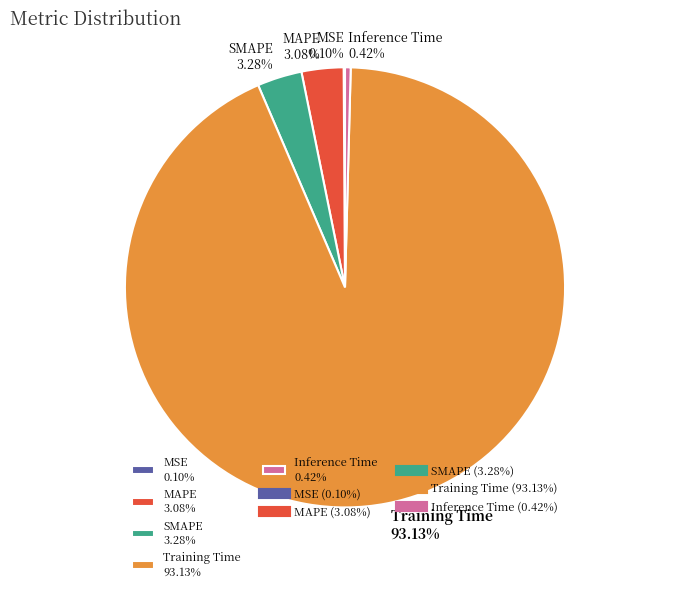

Between Inference Time and SMAPE, which is larger?

SMAPE